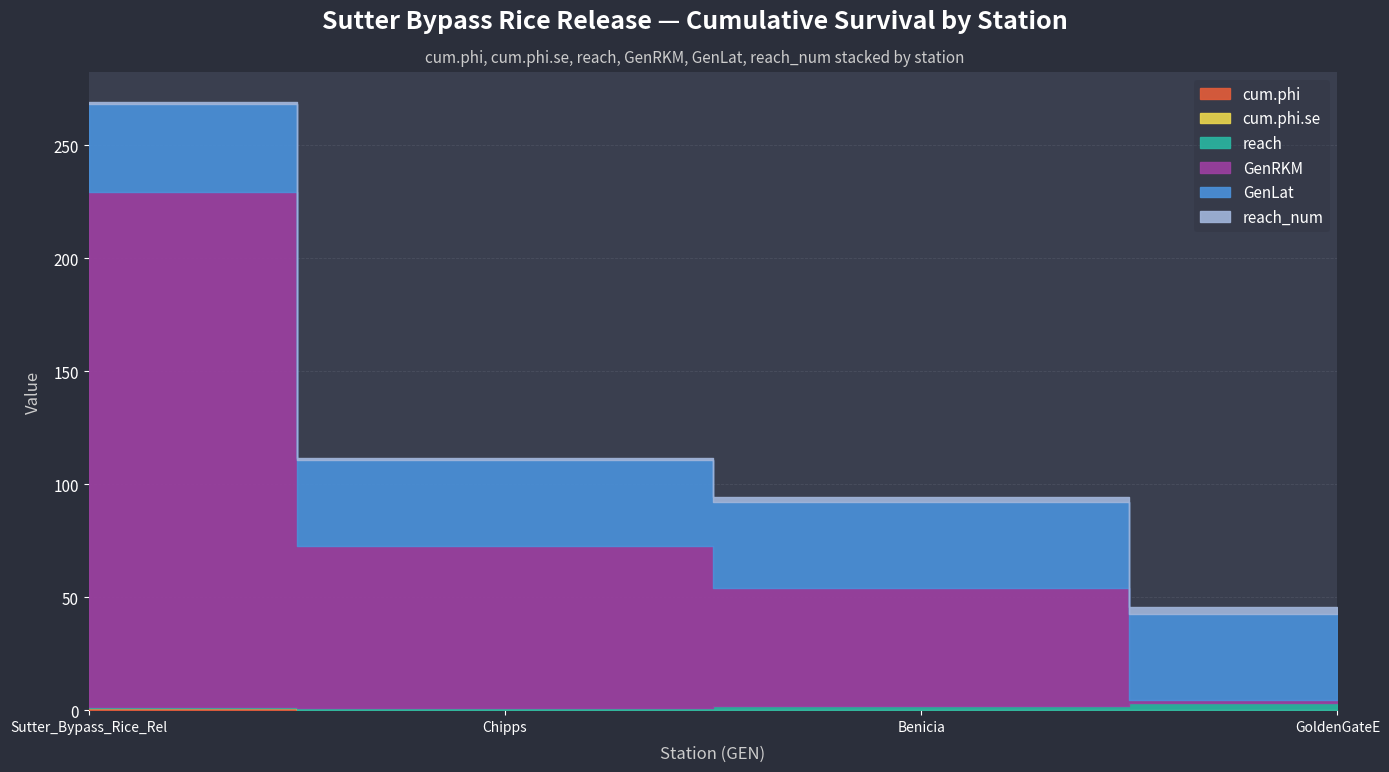

Reading left to right, extract all data points from this chart.

cum.phi: 1.0	0.0	0.0	0.0
cum.phi.se: 0.0	0.0	0.0	0.0
reach: 0.5	1.0	2.0	3.0
GenRKM: 228.0	71.5	52.1	1.7
GenLat: 38.9	38.0	38.0	37.8
reach_num: 0.5	1.0	2.0	3.0